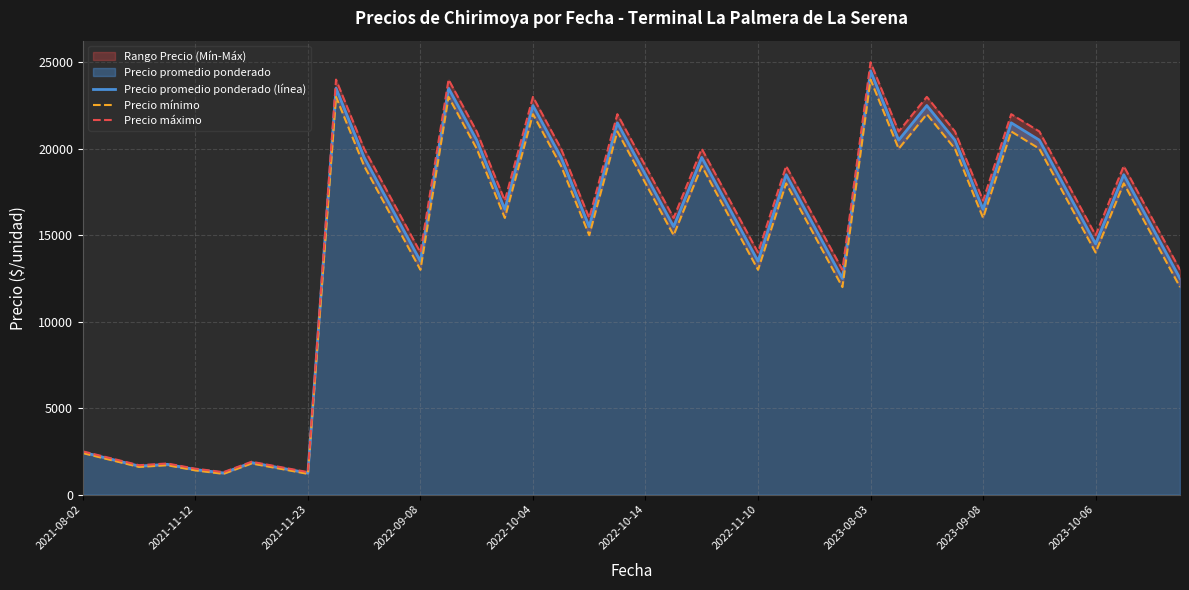

True or false: Precio mínimo and Precio promedio ponderado (línea) intersect in this chart.

False